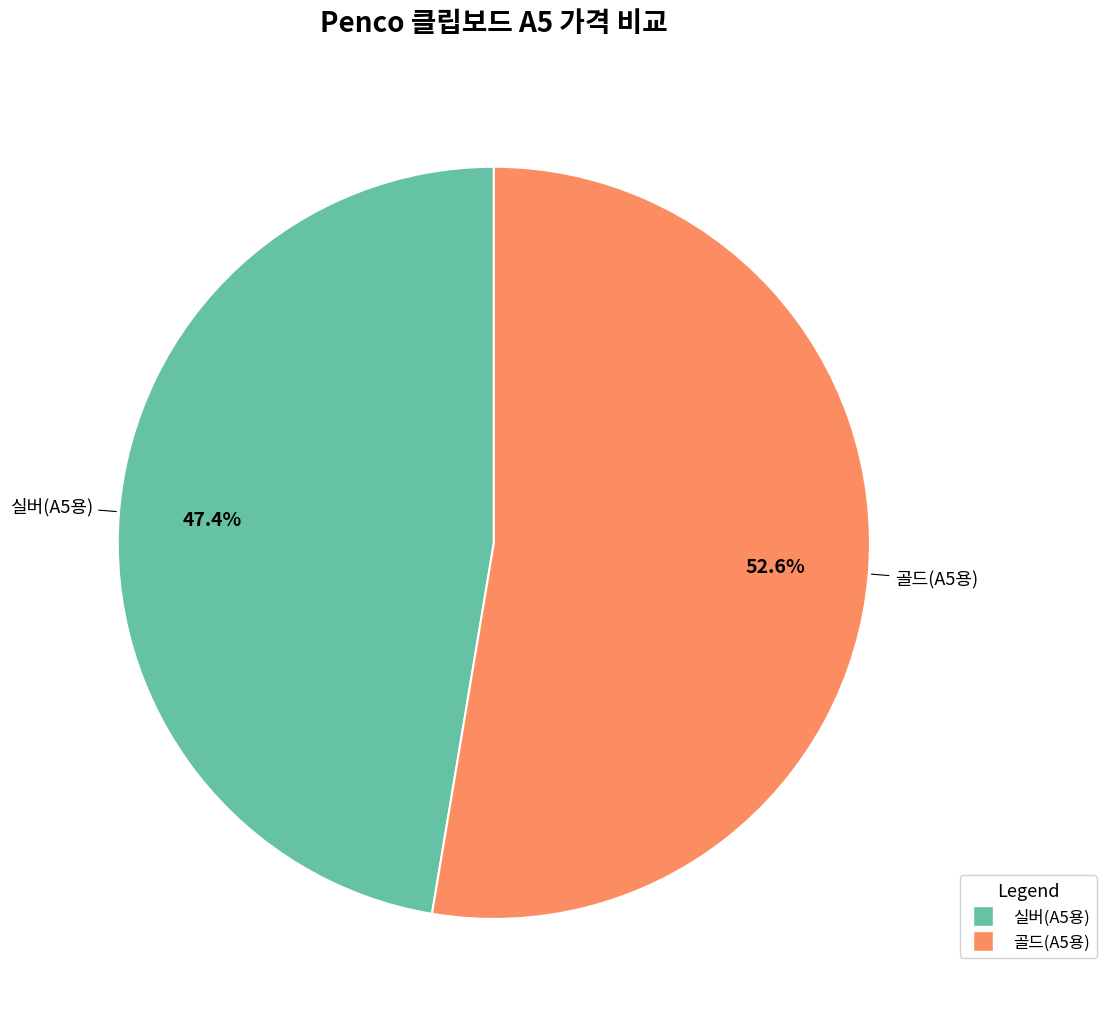

Is there any slice that represents more than half of the pie?

Yes